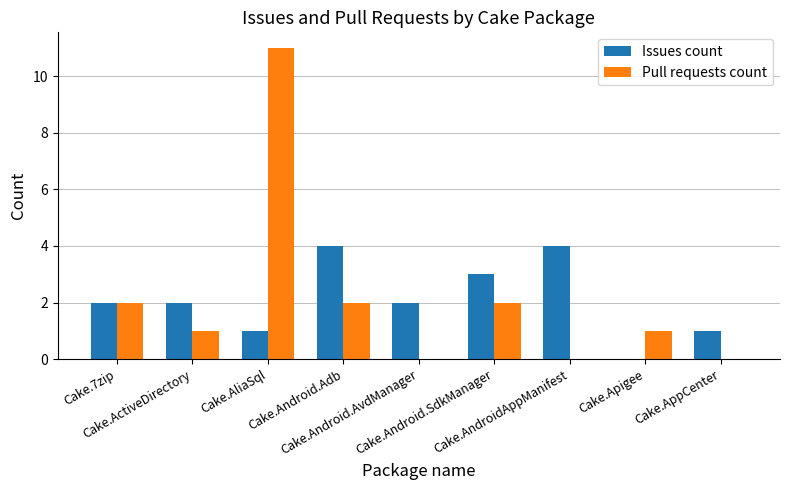

The value of Issues count at Cake.Android.AvdManager is 1. True or false?

False